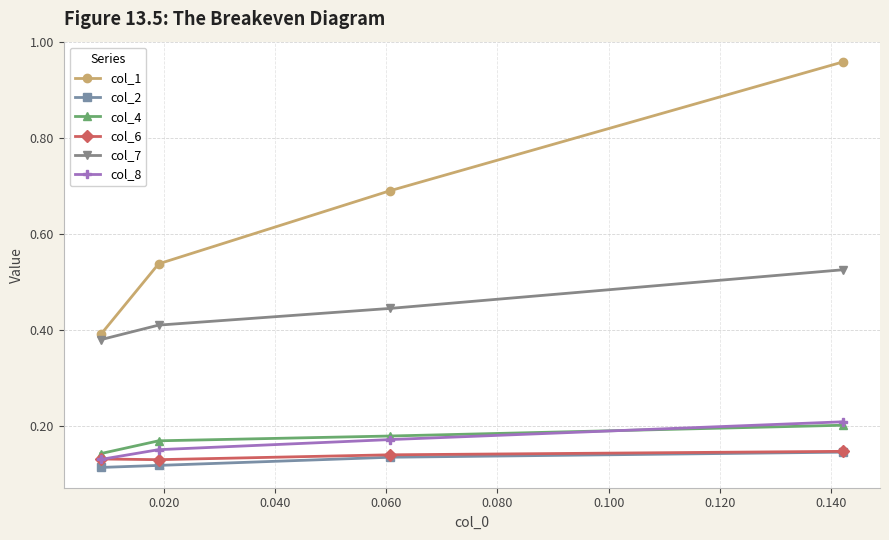

Which series has the largest total across all categories?

col_1